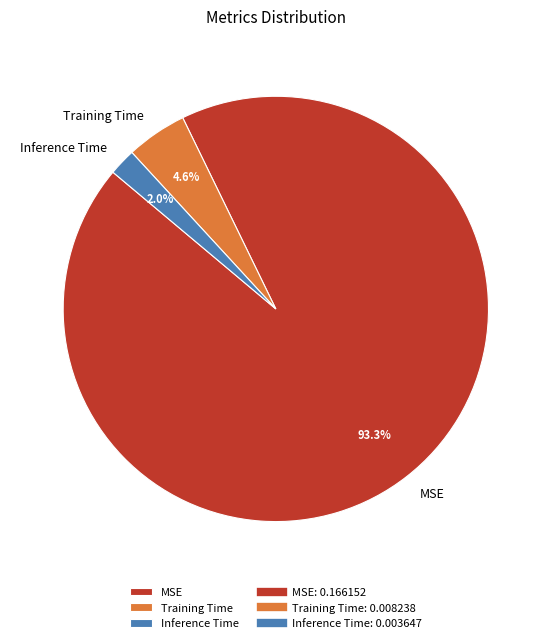

Does any single category account for the majority?

Yes